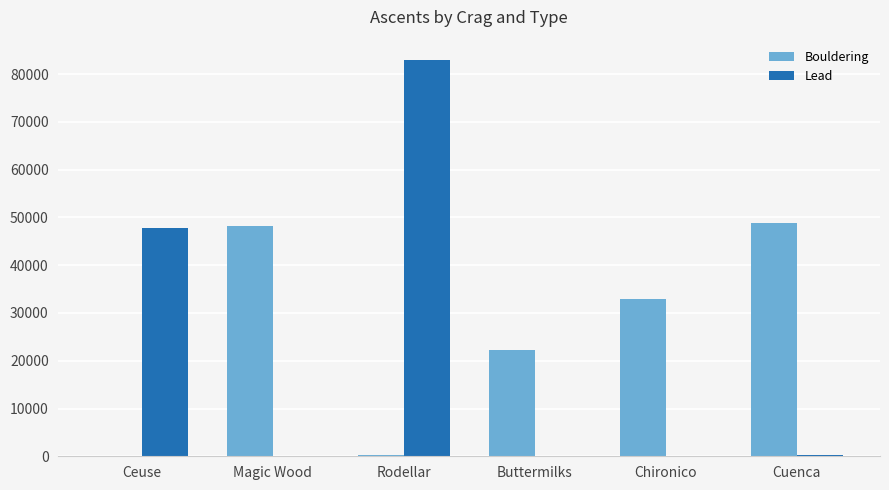

True or false: Bouldering has a value of 22215 at Buttermilks.

True